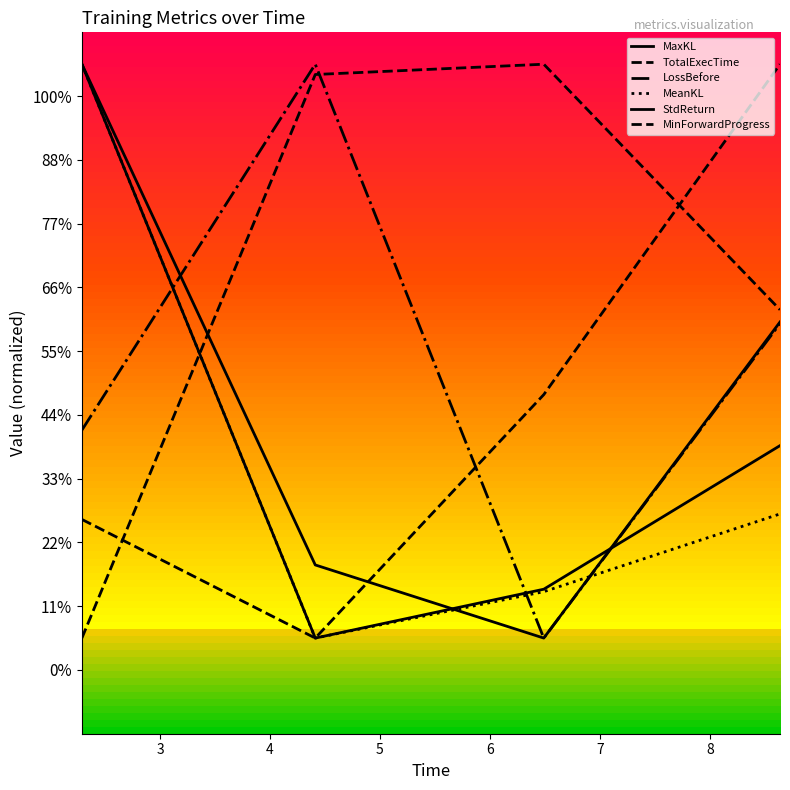

Does the chart display data point markers on the line(s)?

No